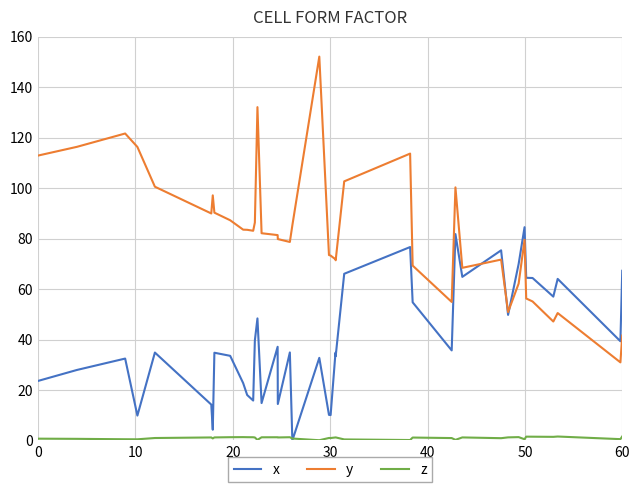

List the series in order of their overall mean, highest first.

y, x, z